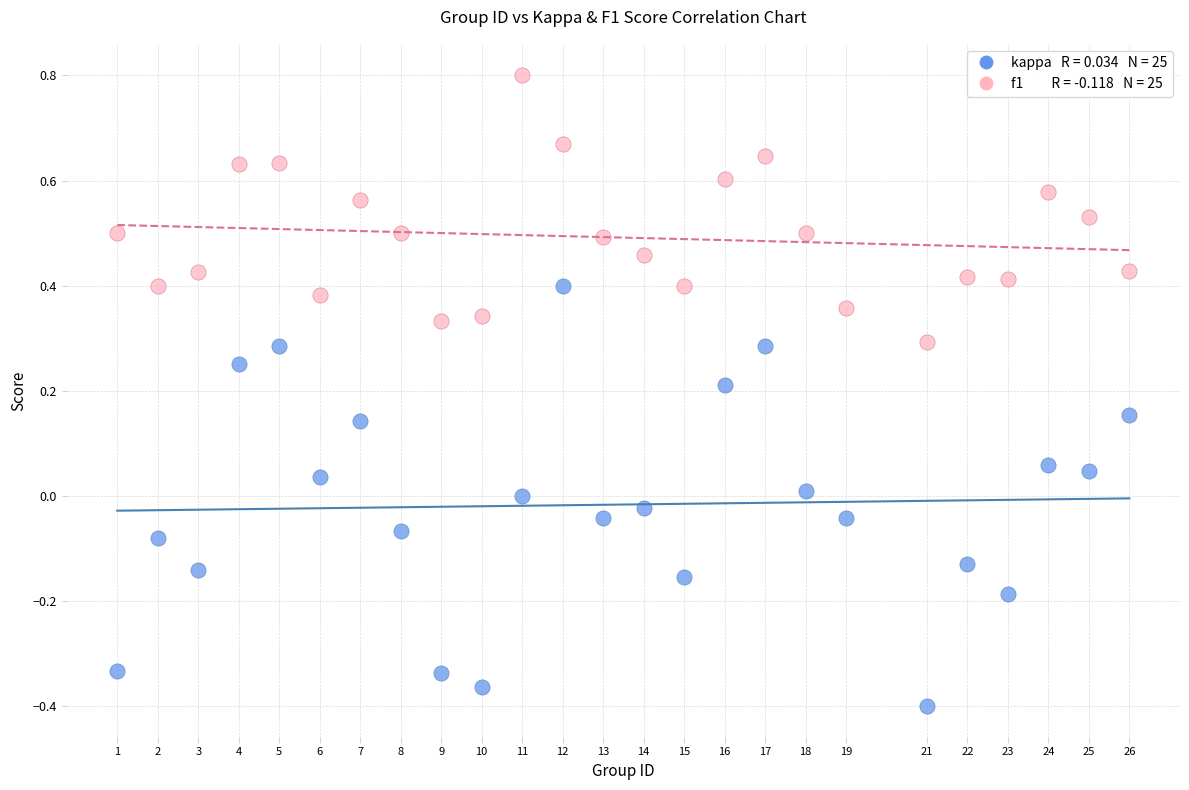

Across all data points, what is the range of X values (max minus min)?

25.0